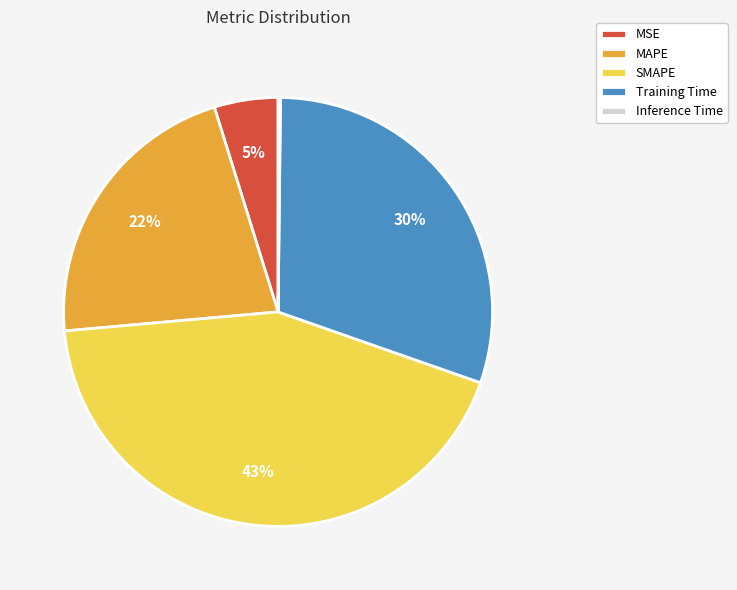

Is there any slice that represents more than half of the pie?

No